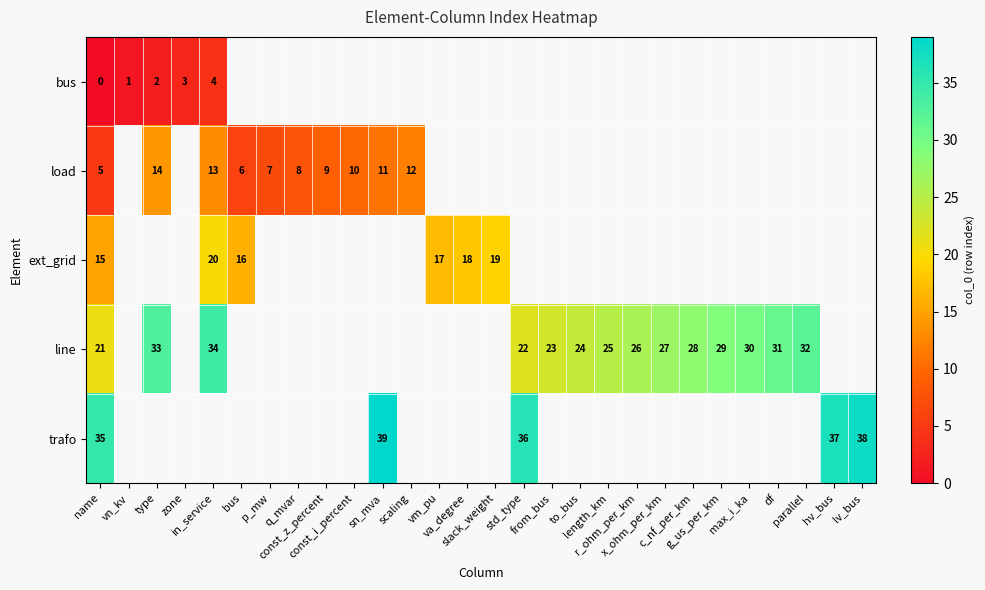

What is the minimum value for line?

21.0